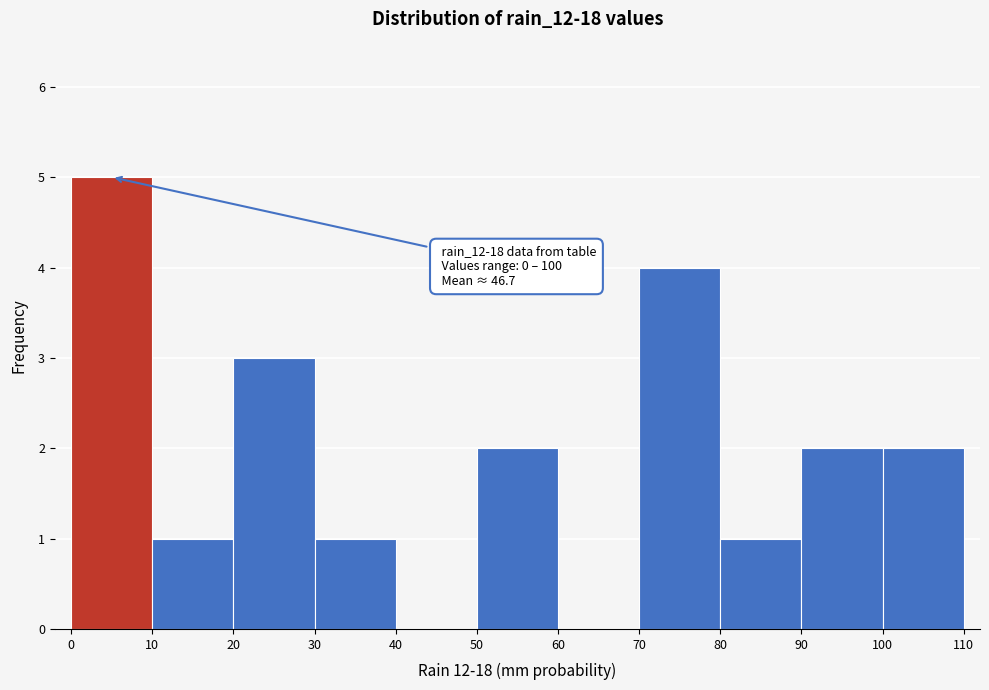

Over which range of the x-axis is the bar tallest?

0 to 10